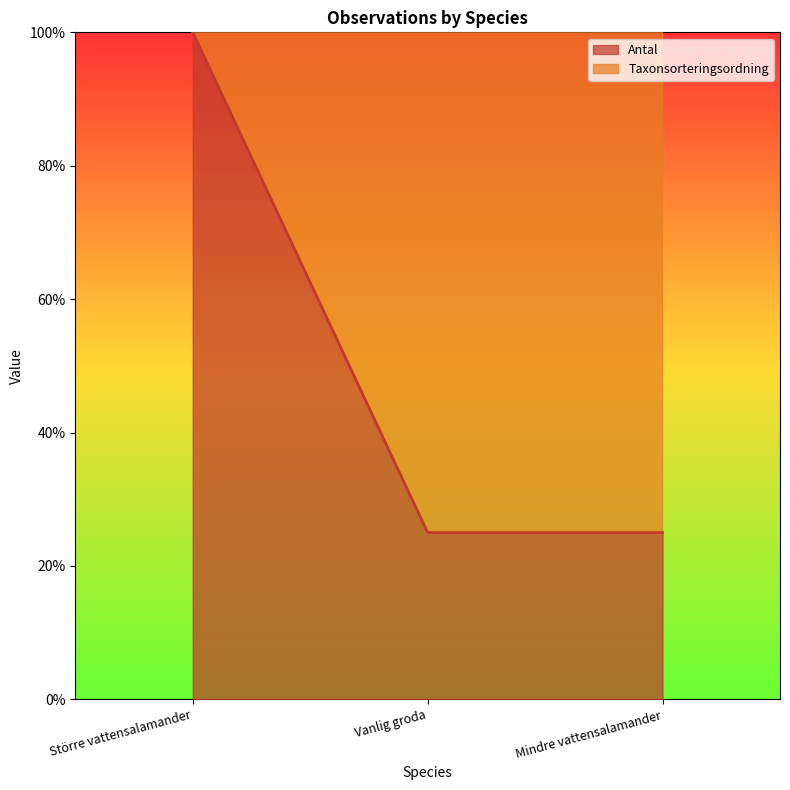

Count the values in the range 0 to 1.

3